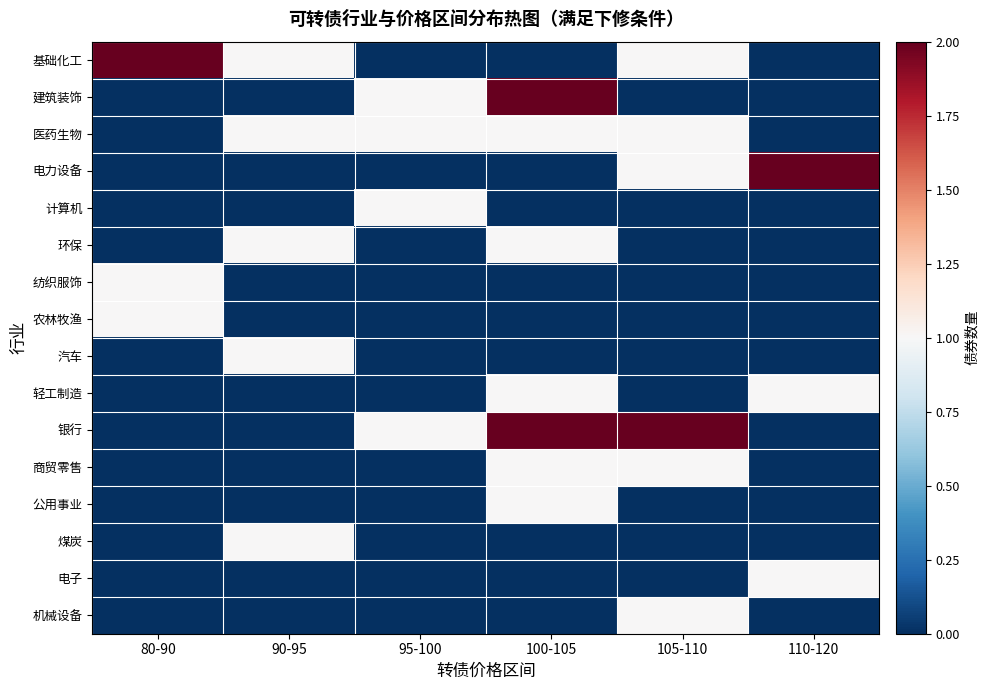

Which label corresponds to the smallest value in the chart?

95-100